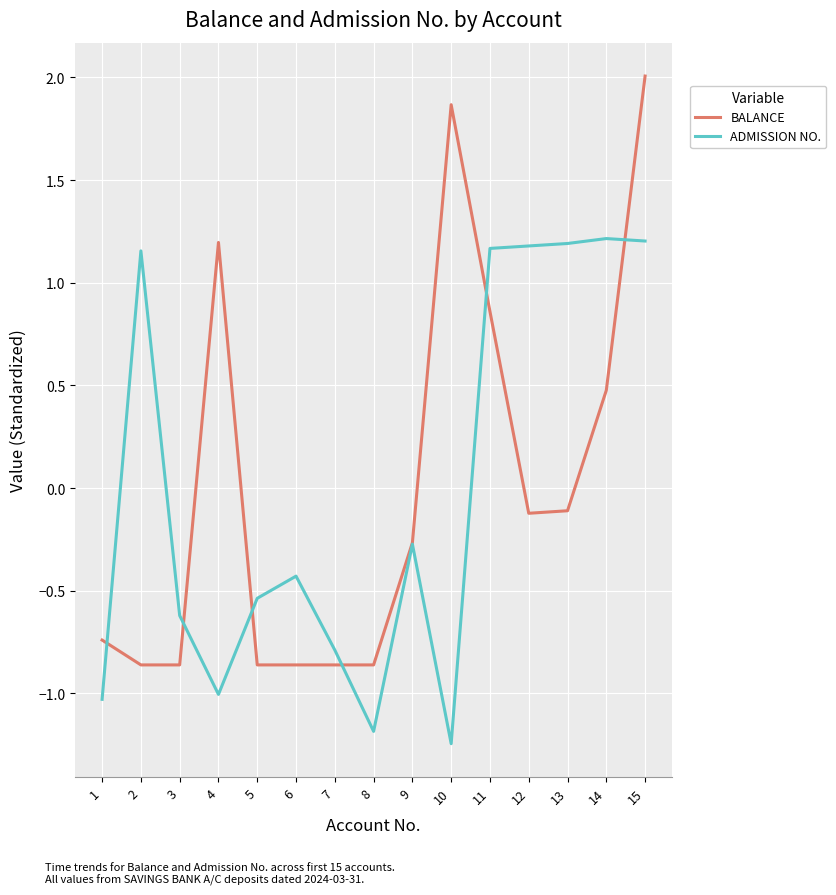

Where does the ADMISSION NO. series first go above 0?

2